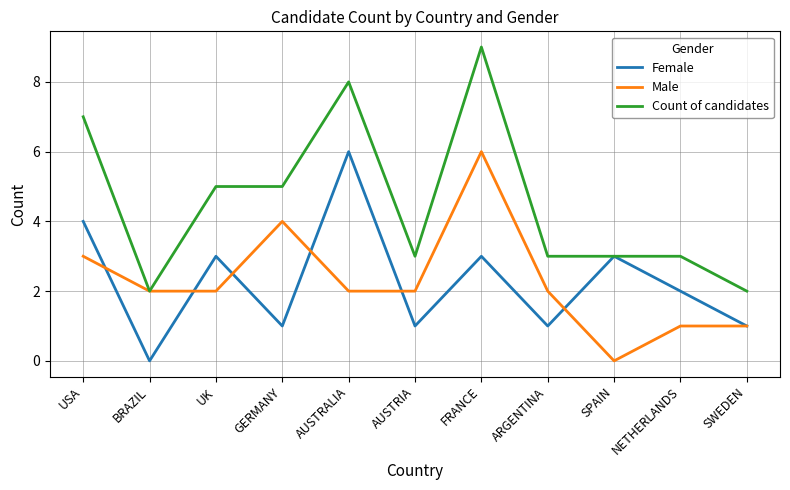

At ARGENTINA, list the series in order from largest to smallest.

Count of candidates, Male, Female